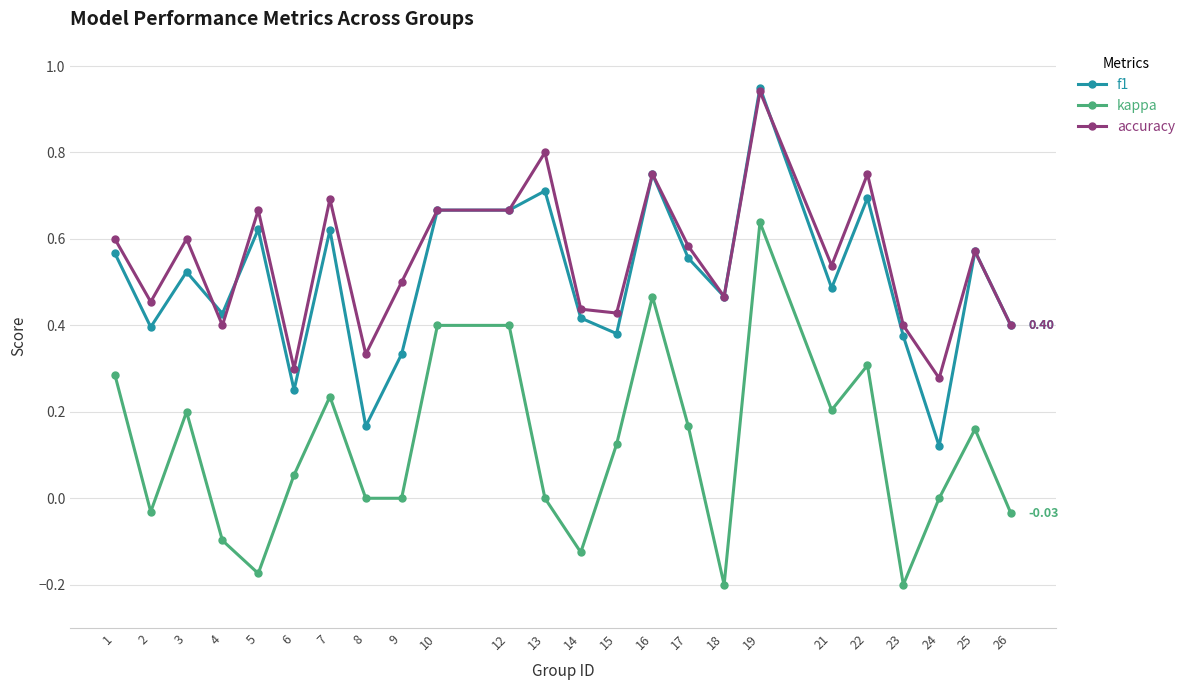

True or false: accuracy and kappa intersect in this chart.

False